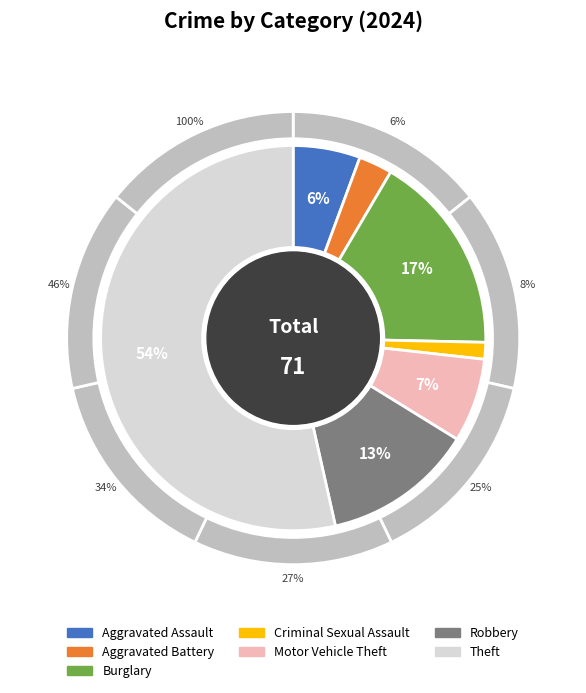

Which category has the biggest portion of the pie?

Theft